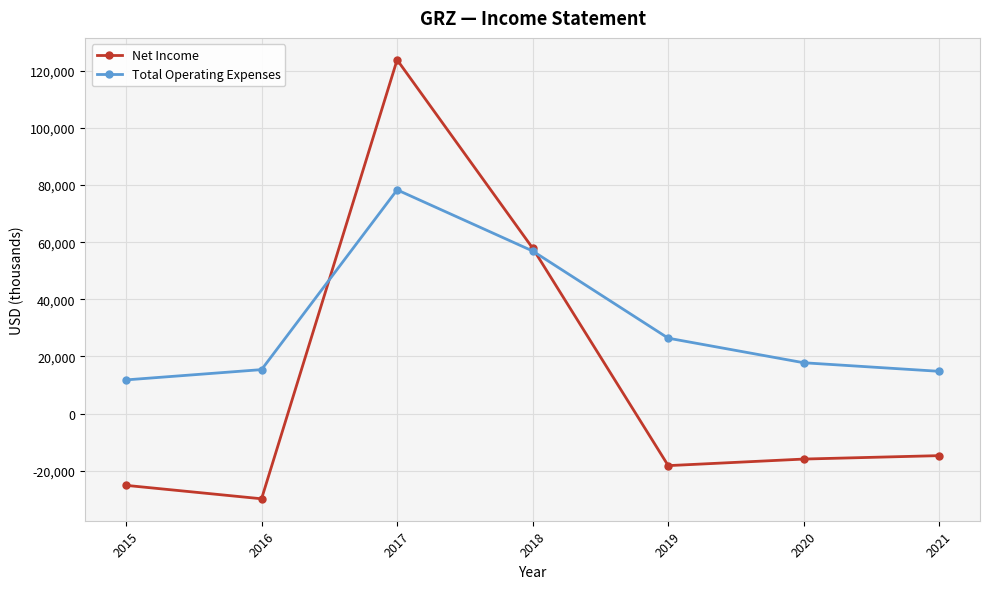

What is the difference between the maximum and minimum values in the Net Income series?

153600